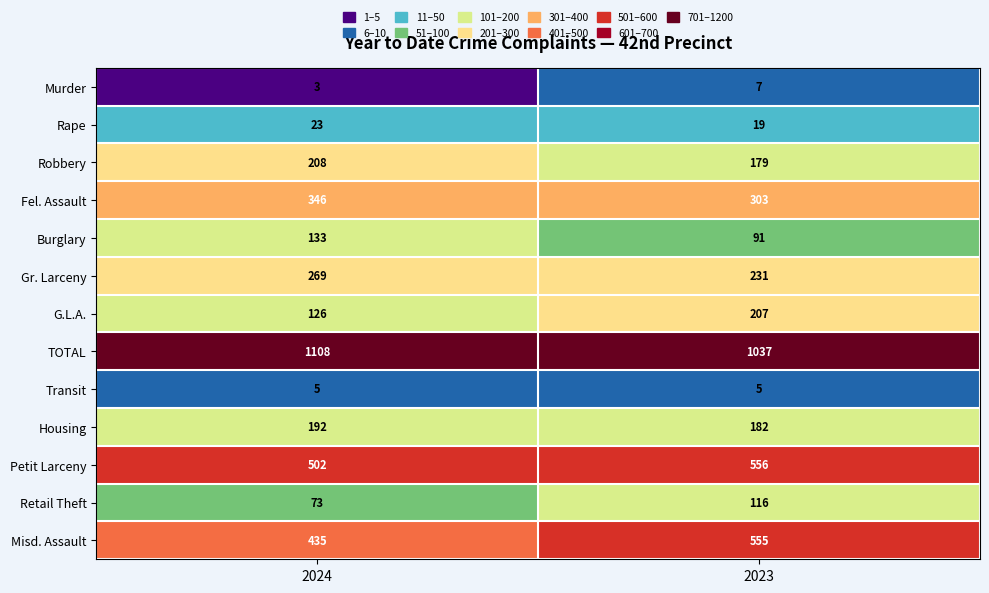

At which category is the sum across all series the highest?

2023